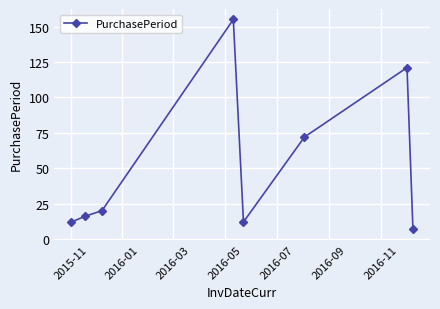

What is the value of the 5th point from the left?

12